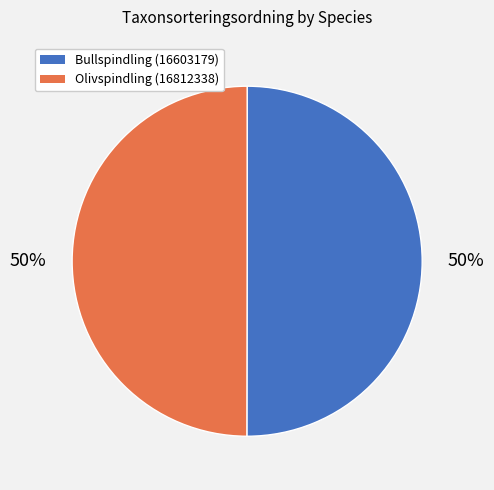

Is the sum of Bullspindling (16603179) and Olivspindling (16812338) greater than half?

Yes